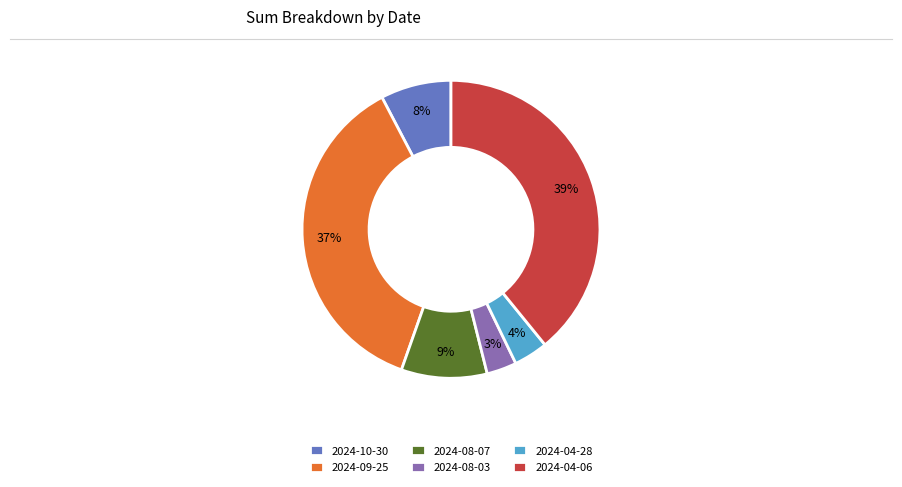

True or false: 2024-08-03 accounts for 3% of the total.

True